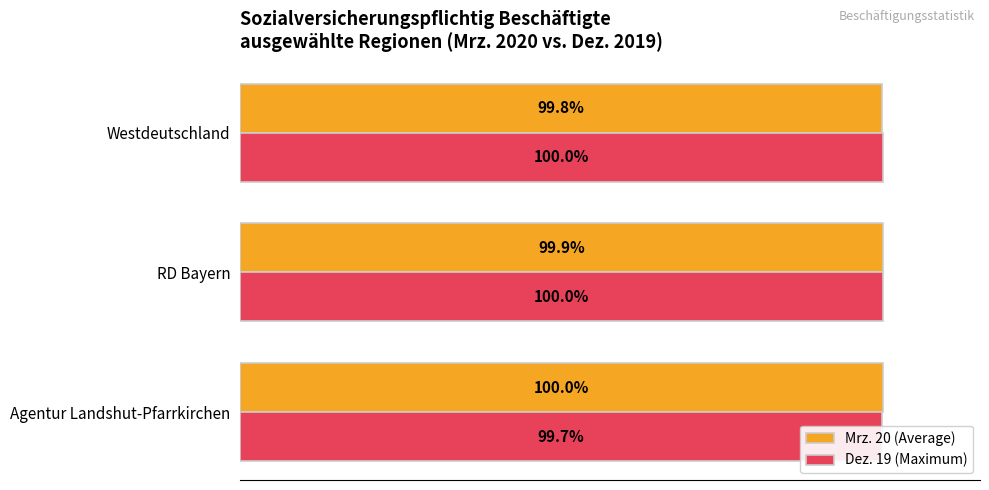

What is the sum of all Mrz. 20 (Average) values?

299.7